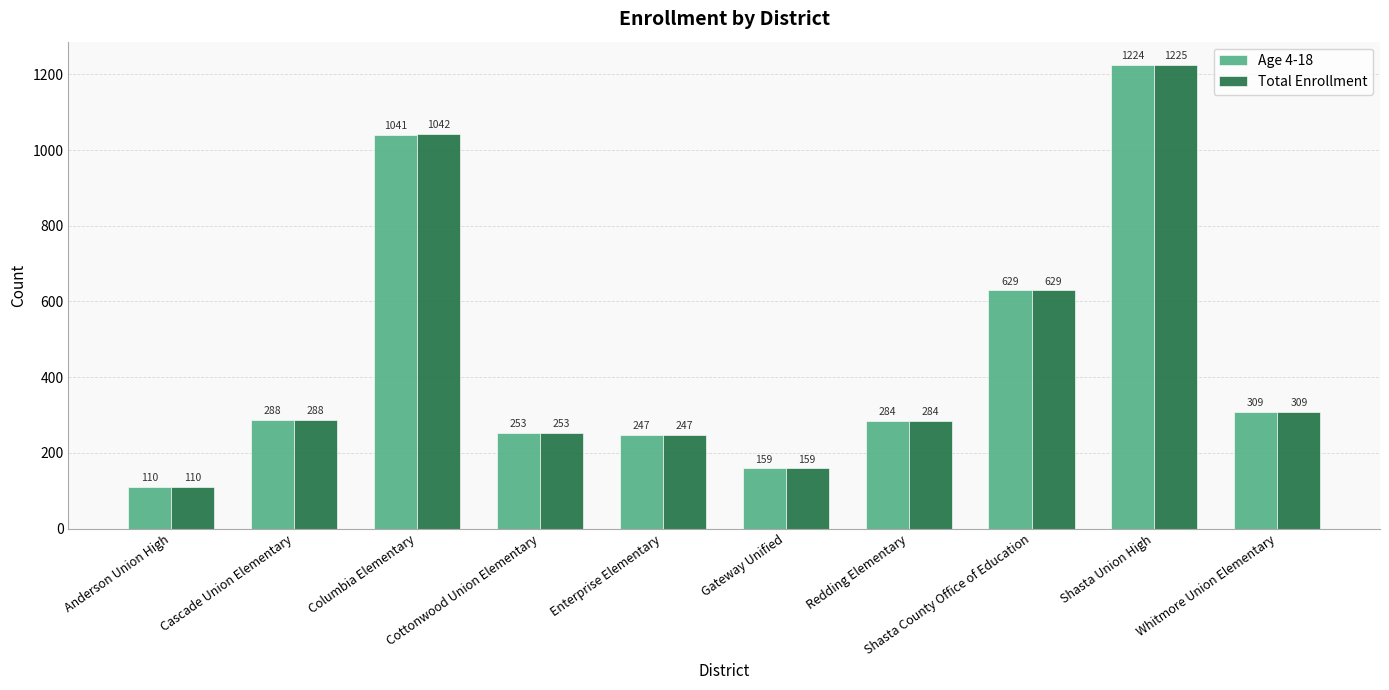

Where is Total Enrollment nearest to the value 667?

Shasta County Office of Education